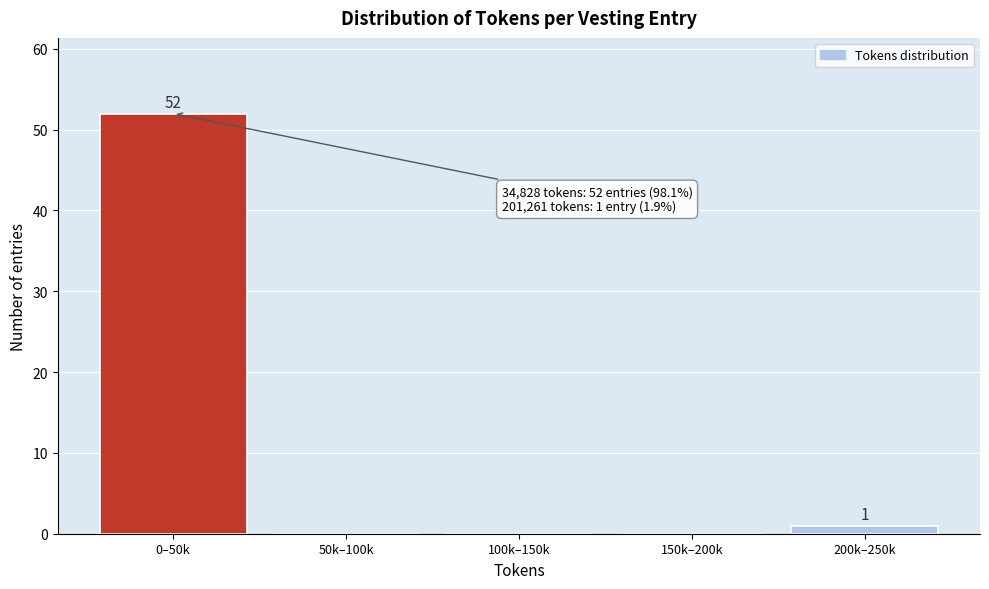

Reading right to left, extract all data points from this chart.

200k–250k=1	150k–200k=0	100k–150k=0	50k–100k=0	0–50k=52